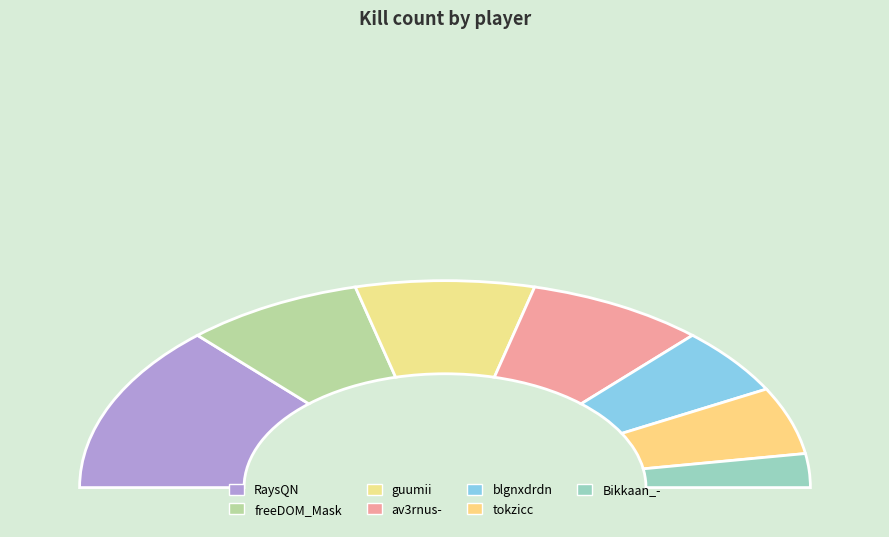

Does any single category account for the majority?

No